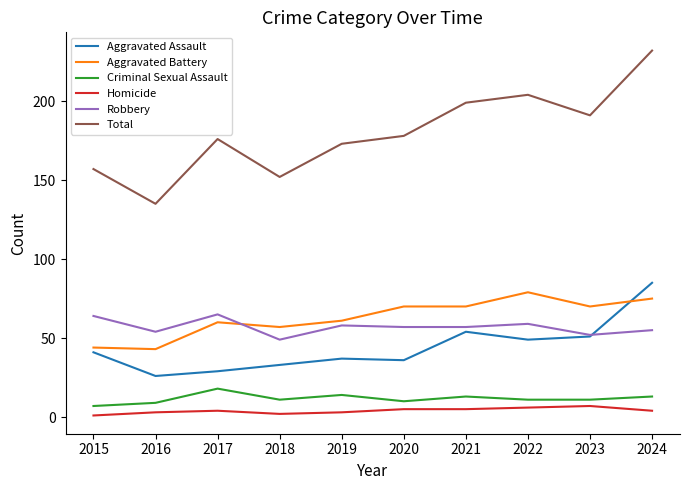

How many times do Aggravated Assault and Robbery cross each other?

1